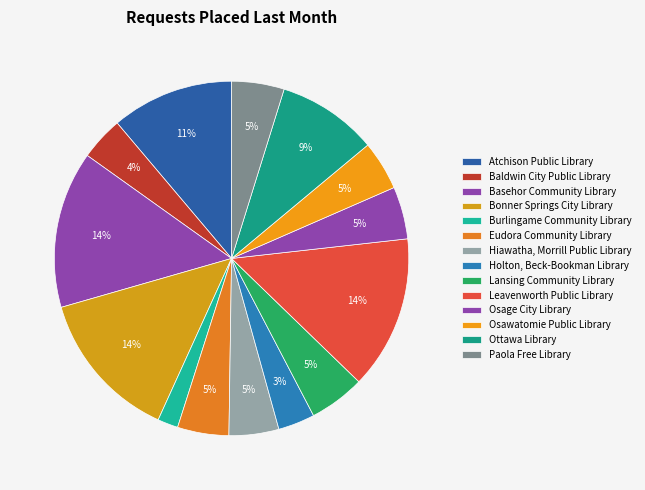

To the nearest percent, what percentage of the pie is Lansing Community Library?

5%